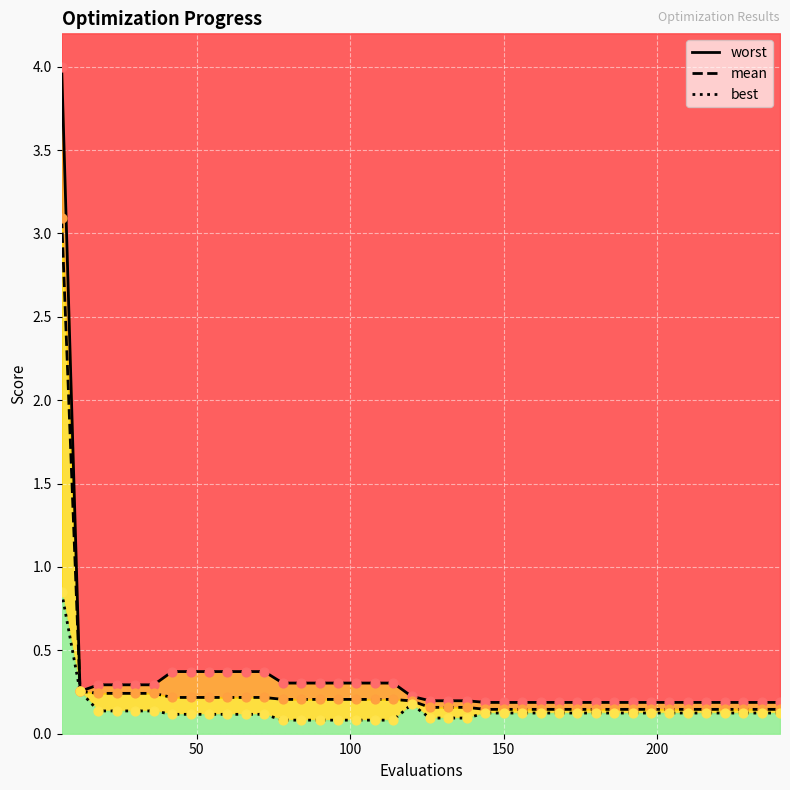

Which series reaches the maximum Y coordinate?

worst